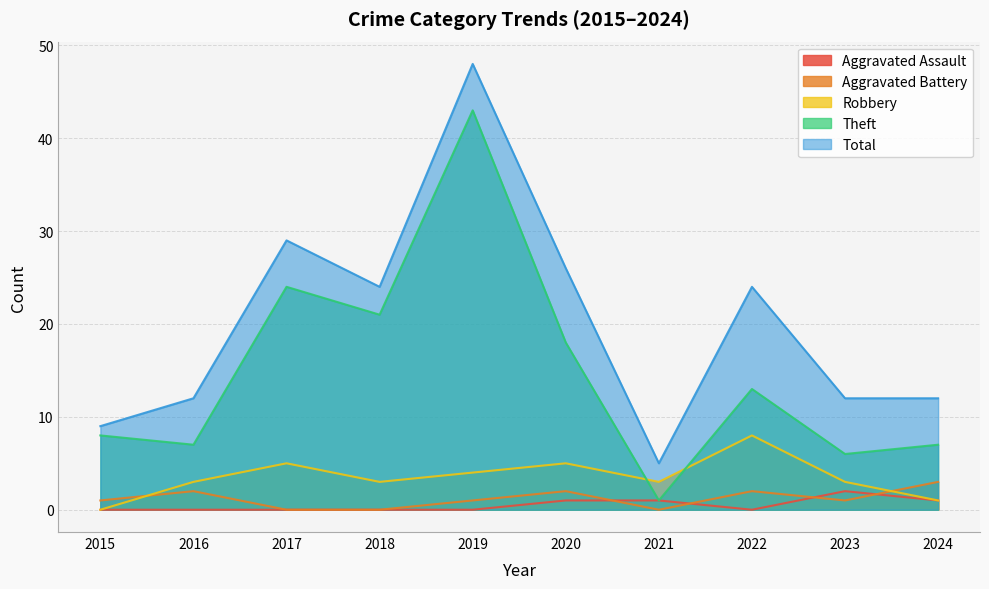

The value of Robbery at 2015 is 0. True or false?

True